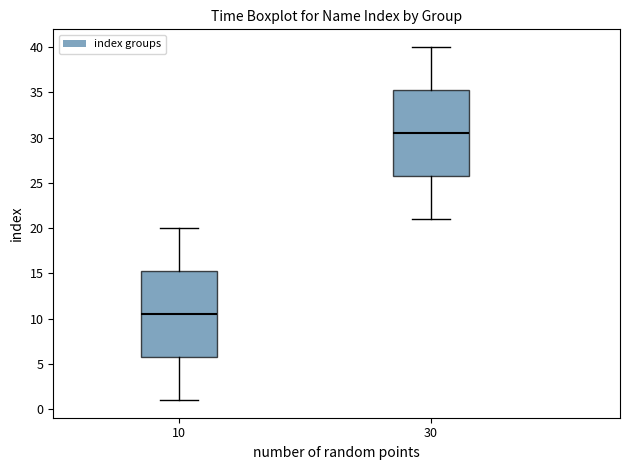

Where does the lower whisker of the box at x = 30 end on the y-axis? The values are not printed on the chart, so give them approximately, as read against the axis.

21.0